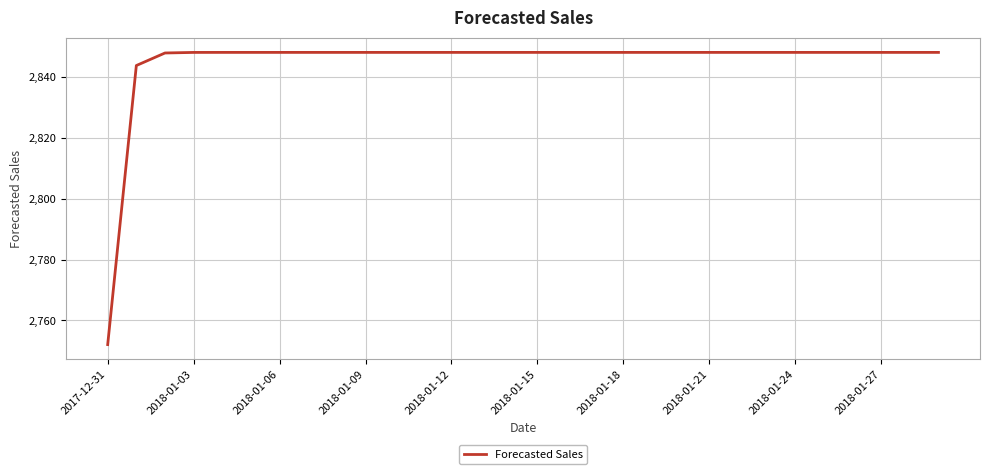

What is the smallest value displayed?

2752.1